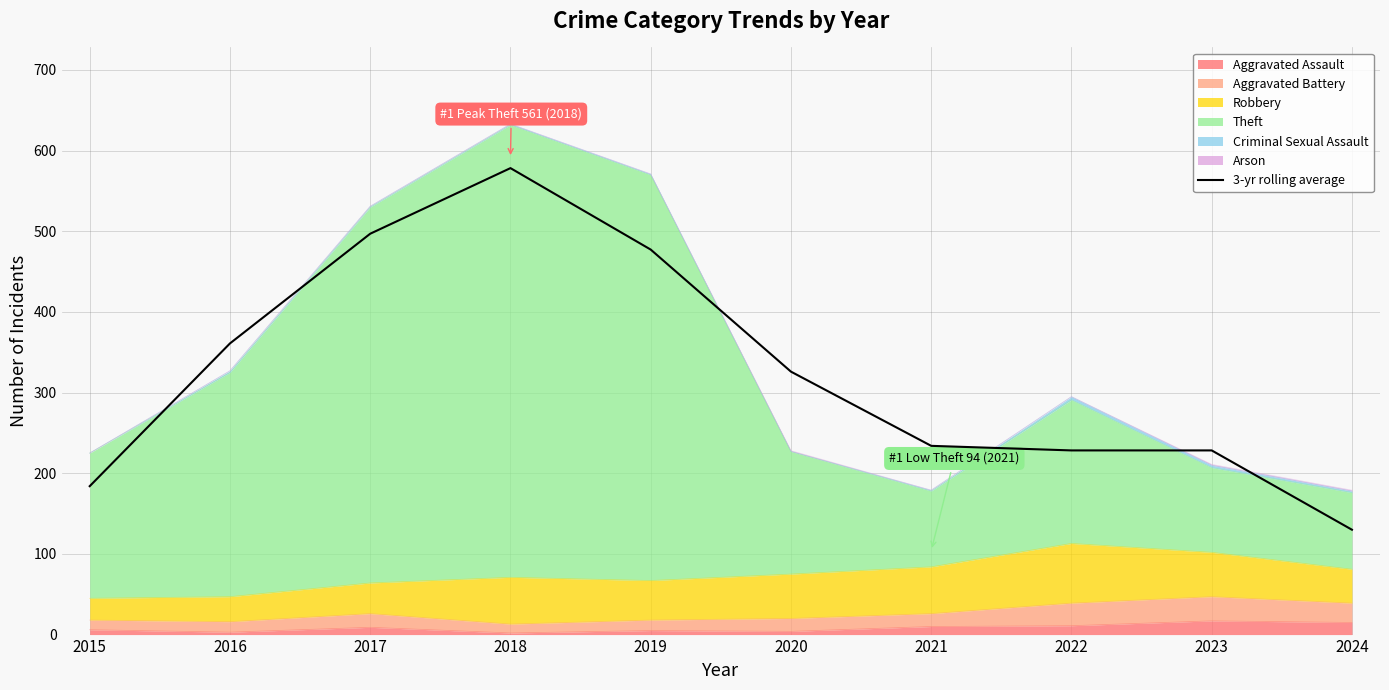

At which label does the data first exceed 326?

2016